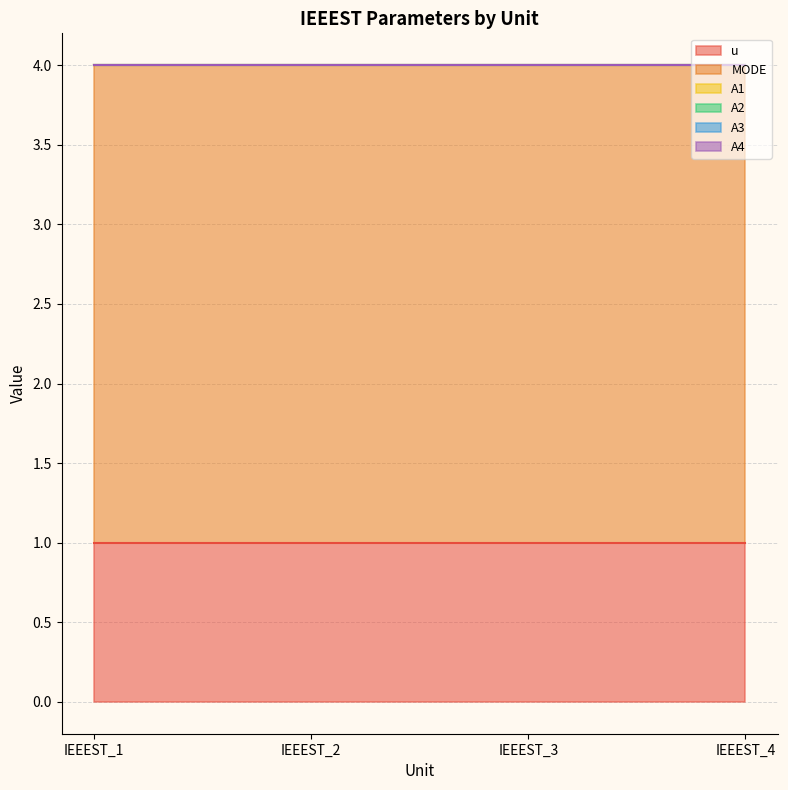

How many series are shown in this chart?

6